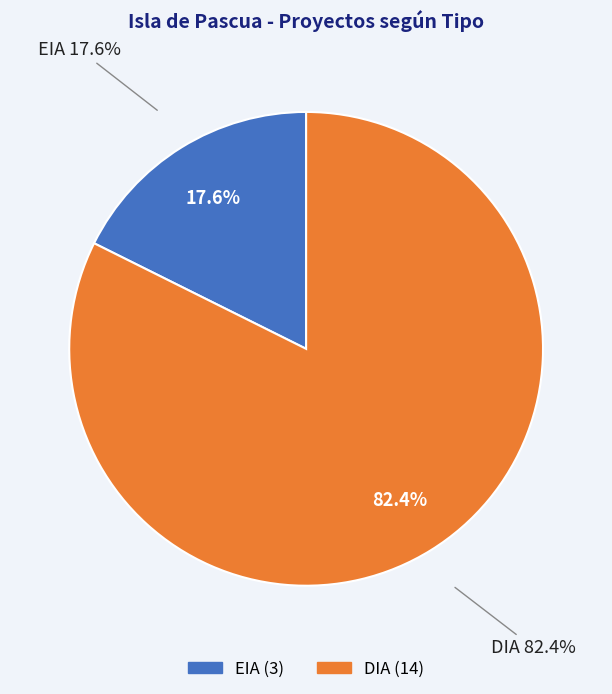

Count the number of slices in the pie.

2